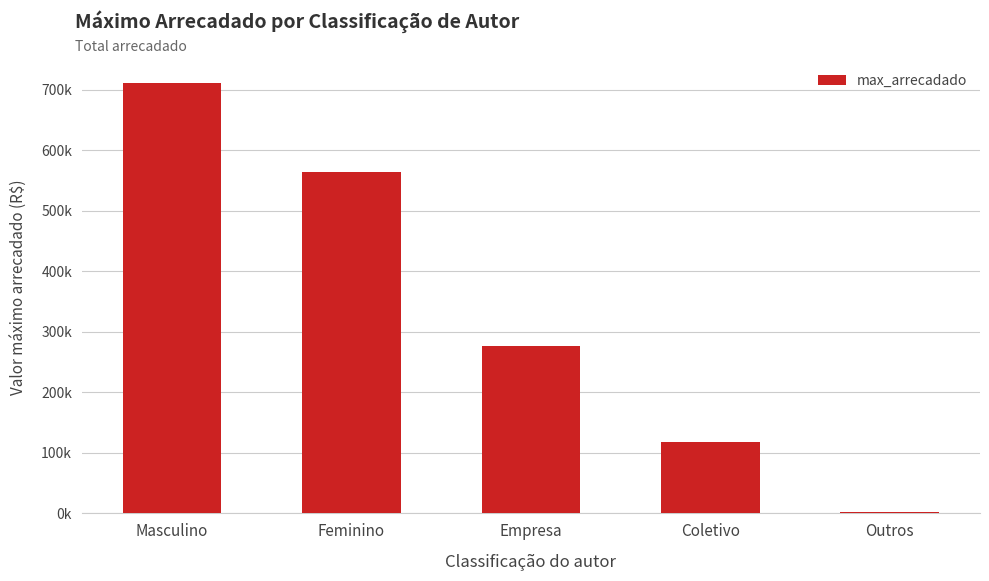

Are the bars horizontal?

No